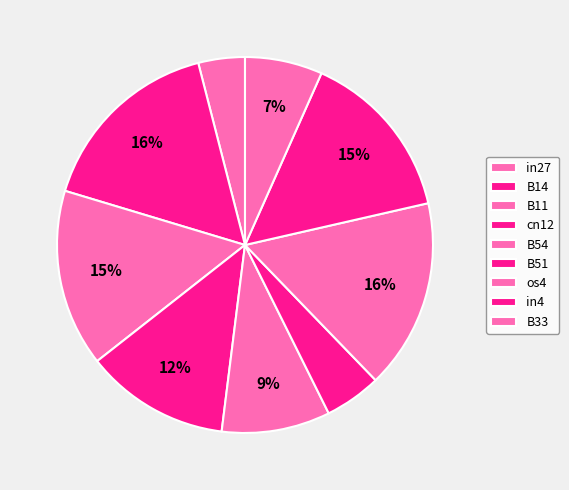

How many slices are in this pie chart?

9